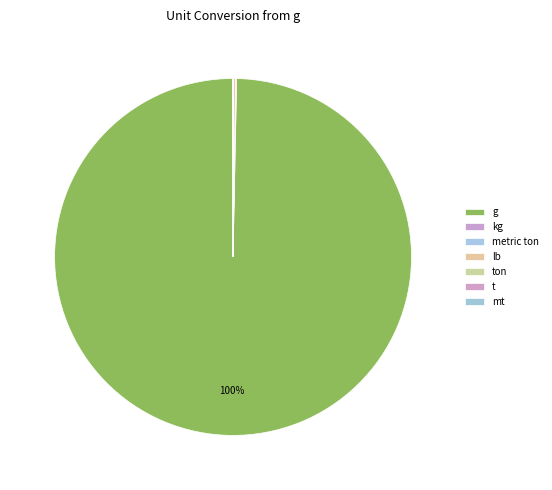

How many segments does this pie chart have?

7